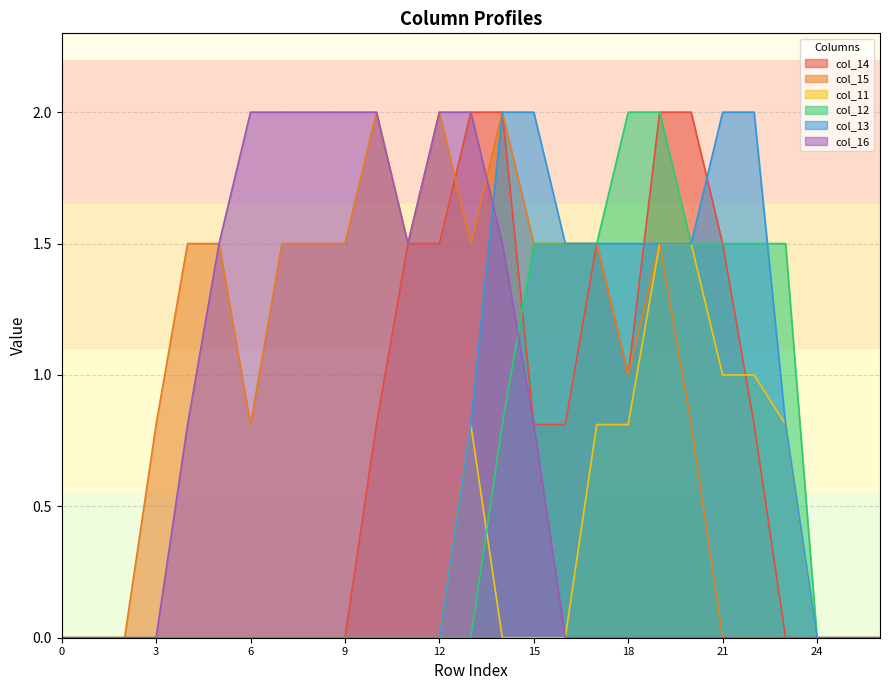

How many lines are shown in the chart?

6